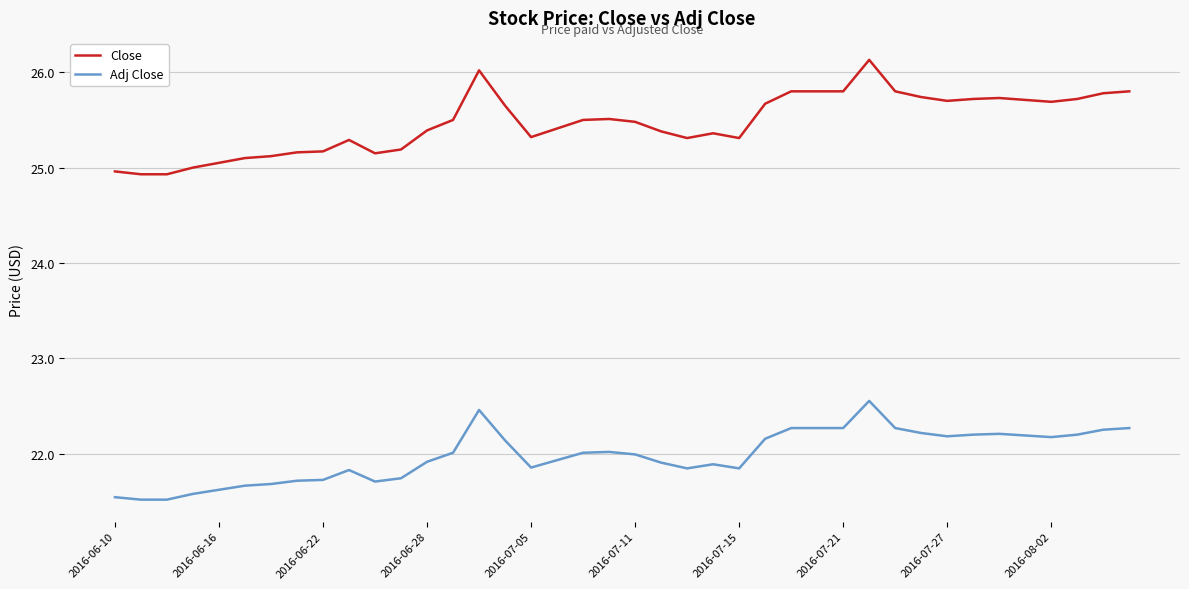

What is the maximum value shown in the chart?

26.1